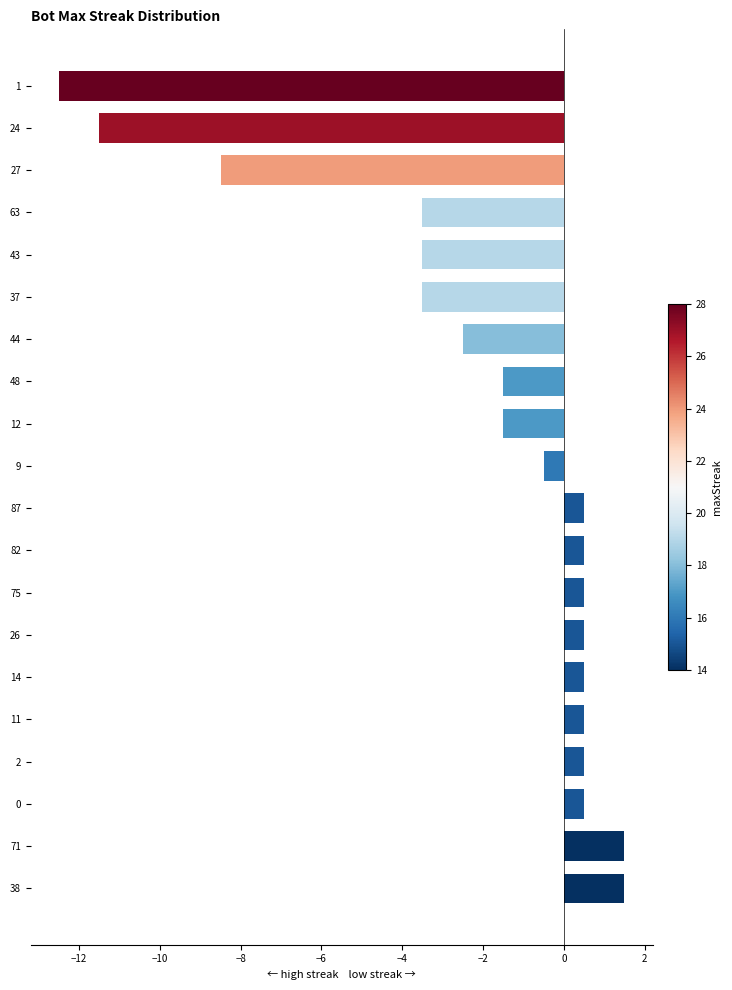

What is the label of the 2nd bar from the bottom?

71